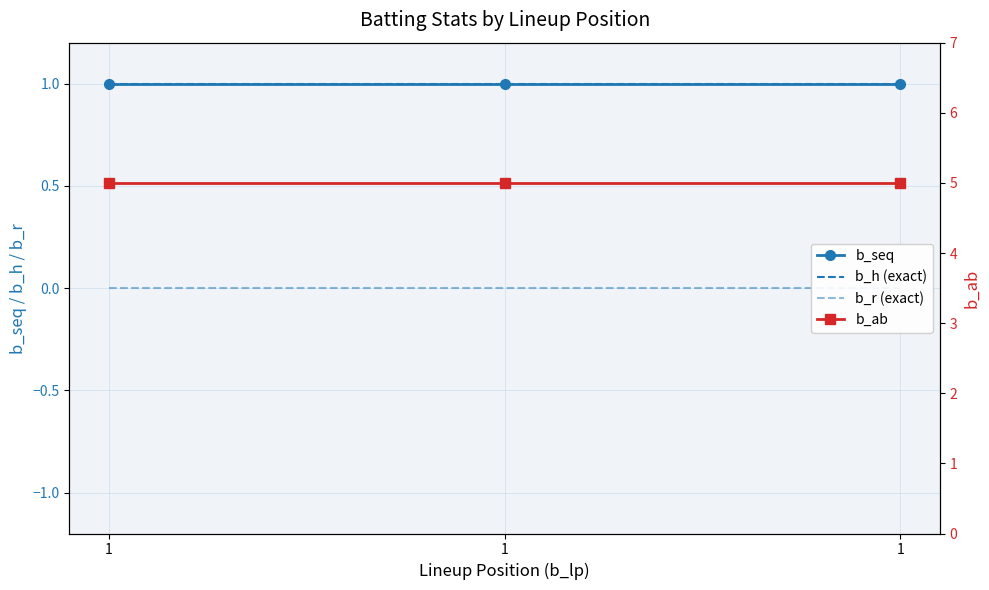

At which category does the chart reach its peak across all series?

1